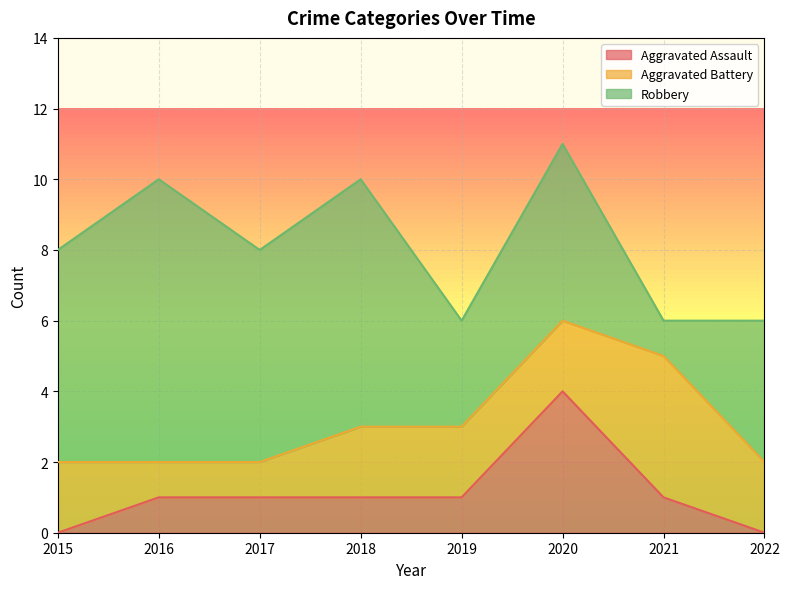

What is the sum of all Robbery values?

40